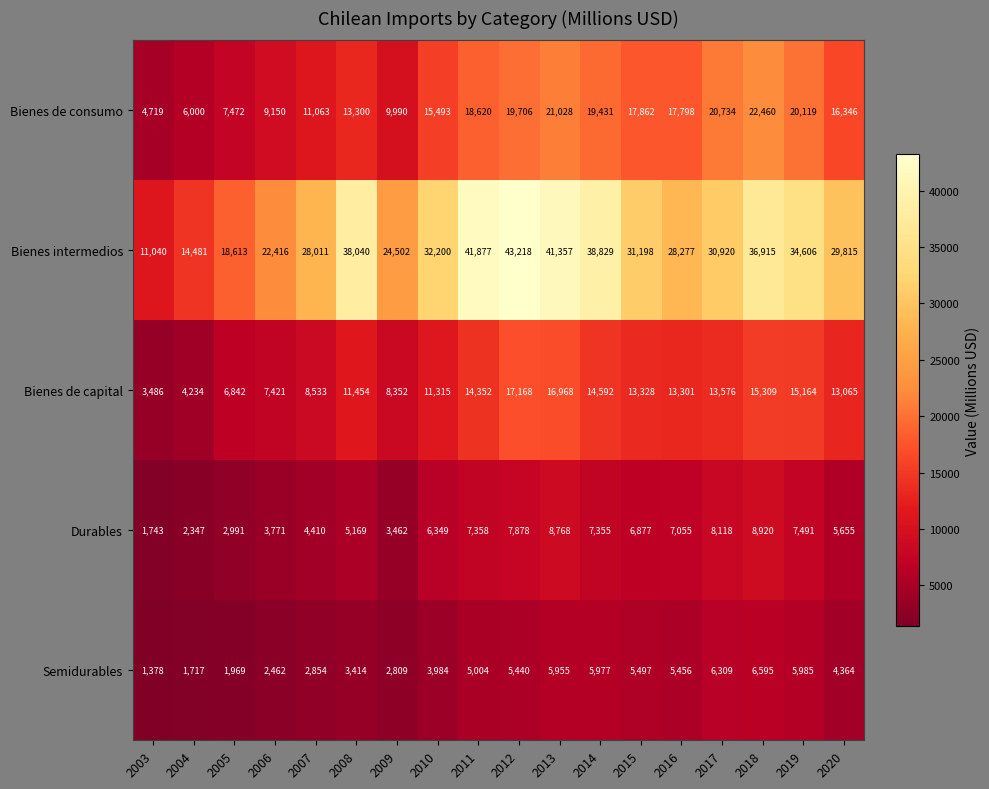

What is the minimum value shown in the chart?

1378